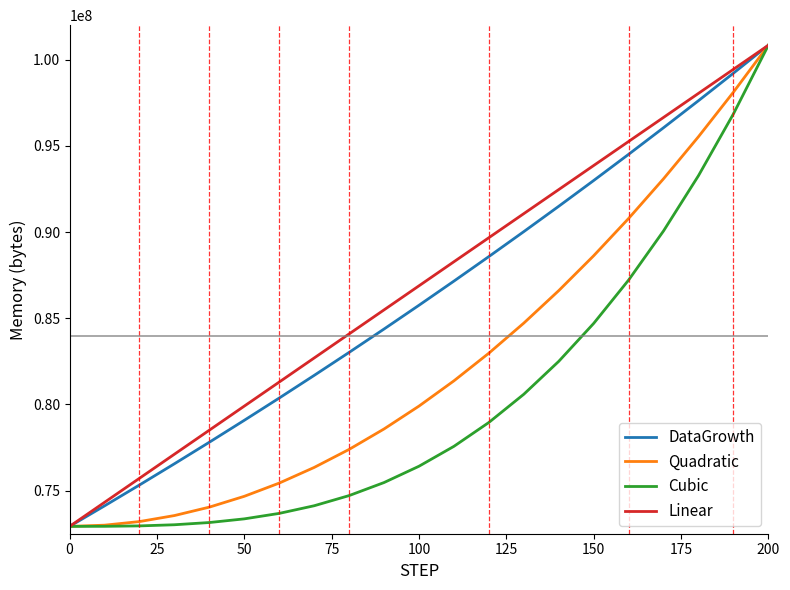

What is the highest value of the DataGrowth series?

100836282.0